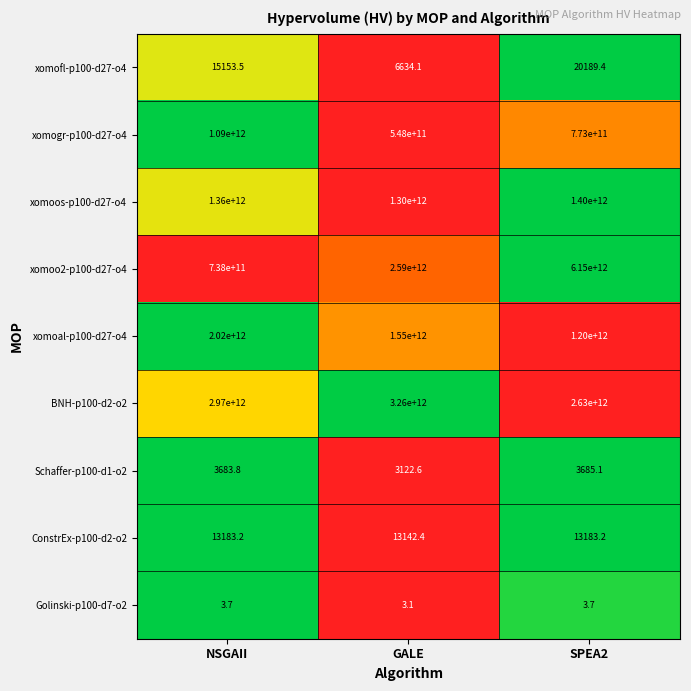

Rank the categories by xomoos-p100-d27-o4 value from highest to lowest.

SPEA2, NSGAII, GALE